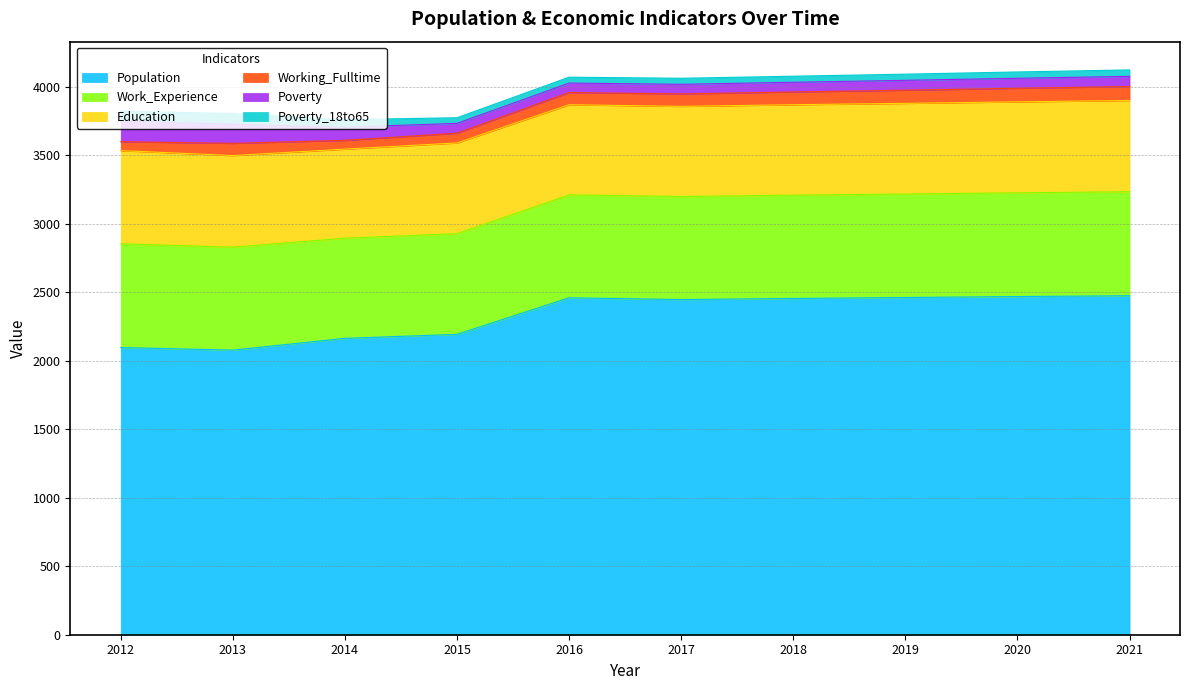

At which label does Work_Experience reach its peak?

2021